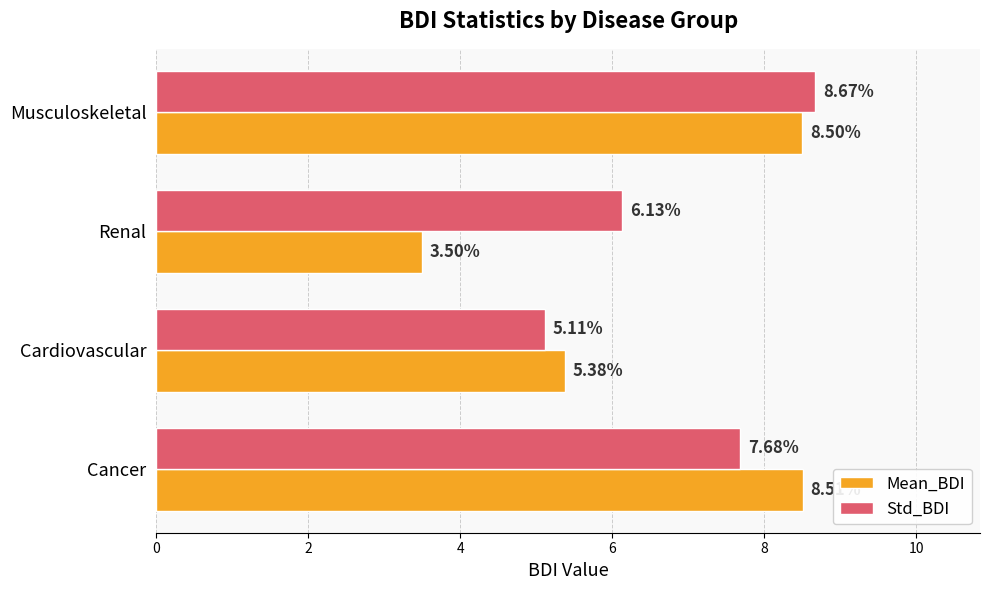

Which series has the largest range (max minus min)?

Mean_BDI